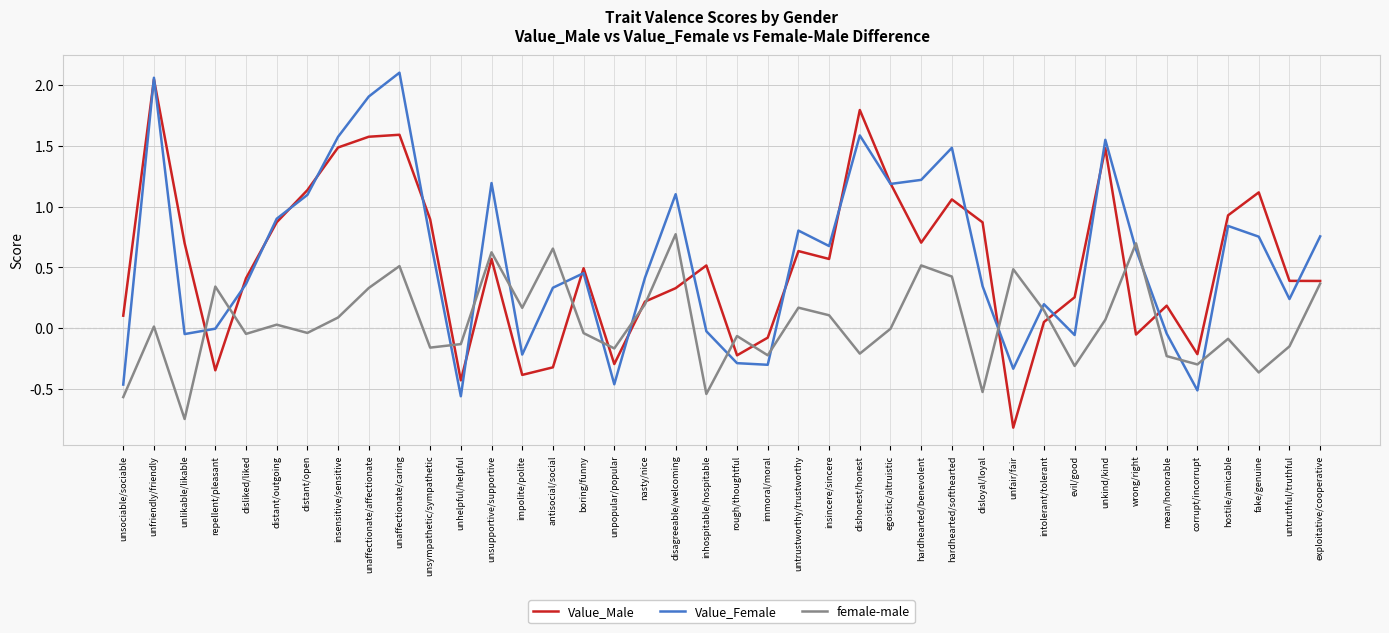

Is the value of Value_Male at evil/good greater than the value of female-male at boring/funny?

Yes